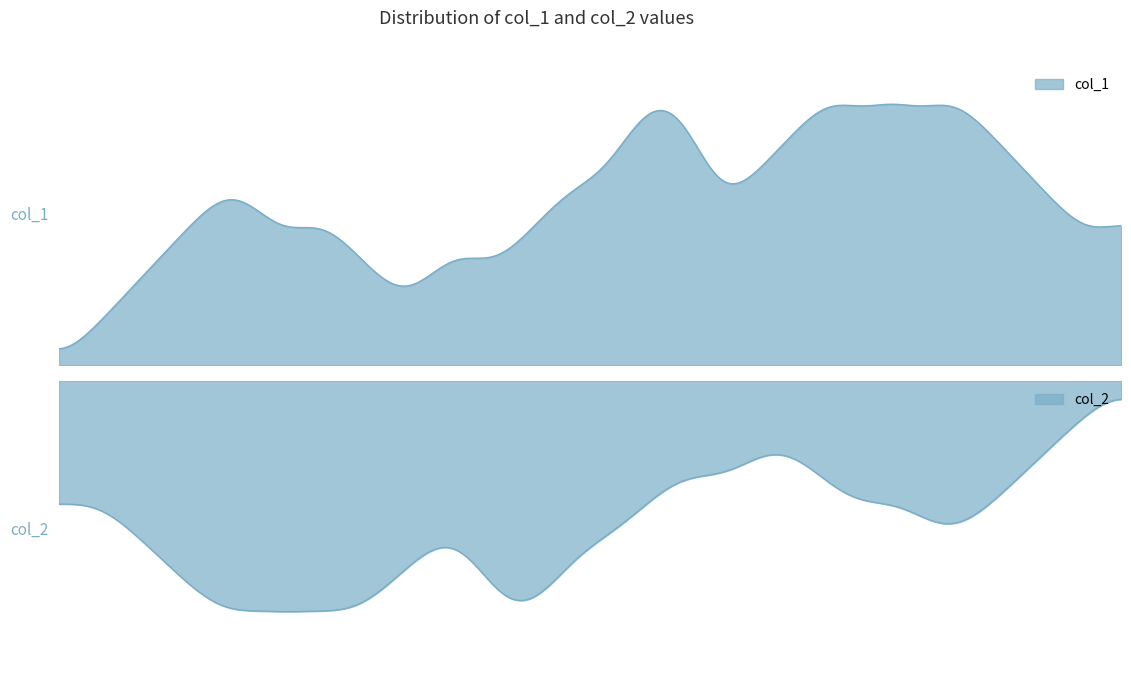

How many lines are shown in the chart?

2